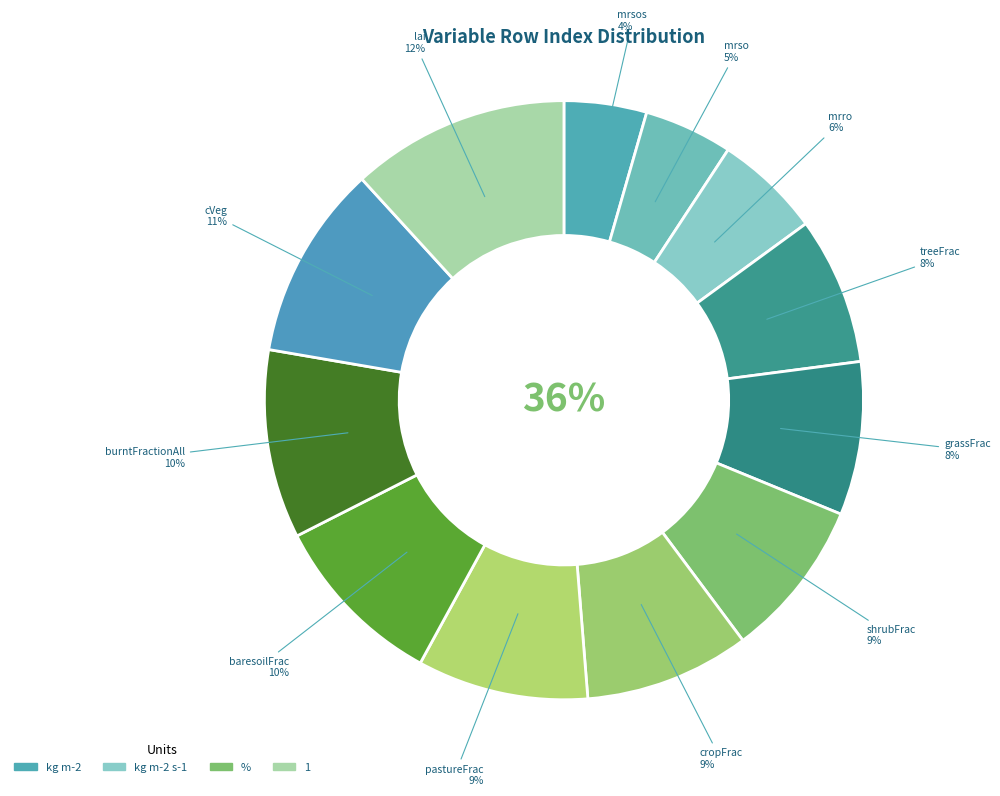

Count the number of slices in the pie.

12